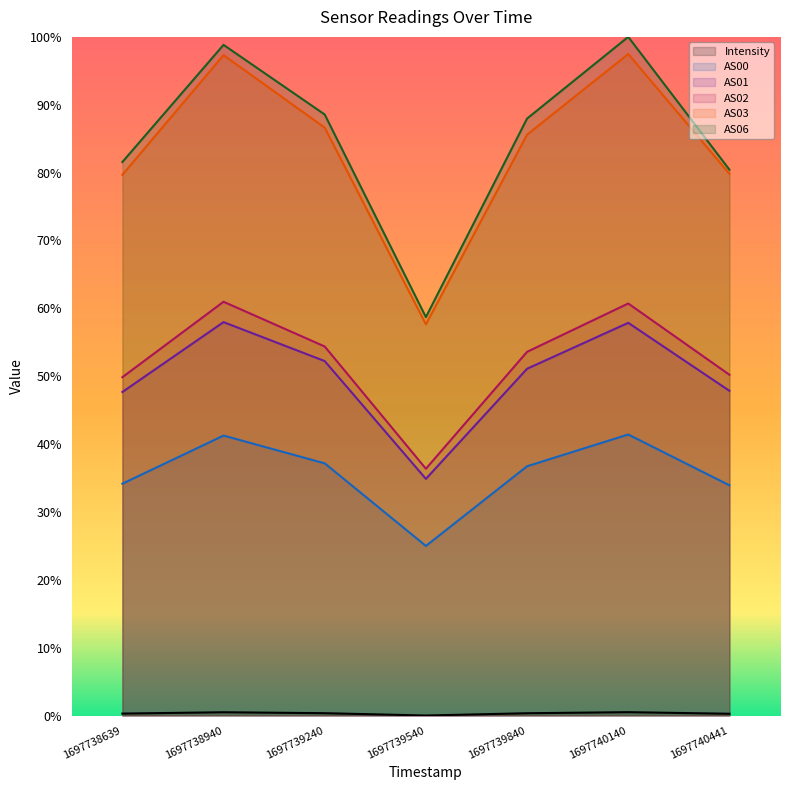

At 1697739840, list the series in order from largest to smallest.

AS06, AS03, AS02, AS01, AS00, Intensity